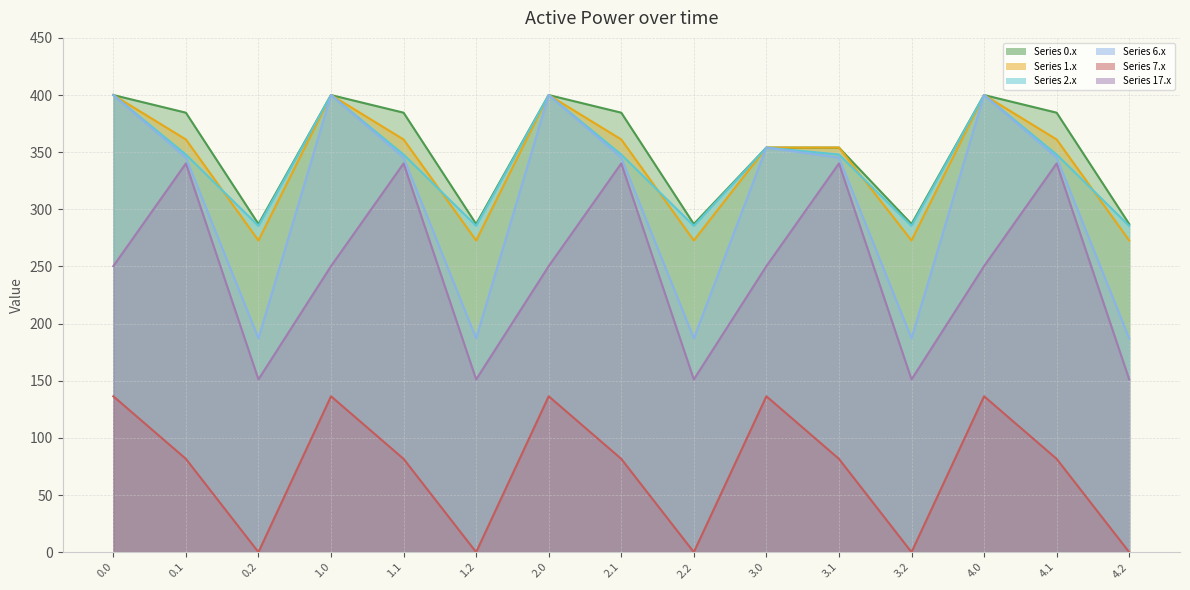

Where is the first local minimum for Series 0.x line?

0.2